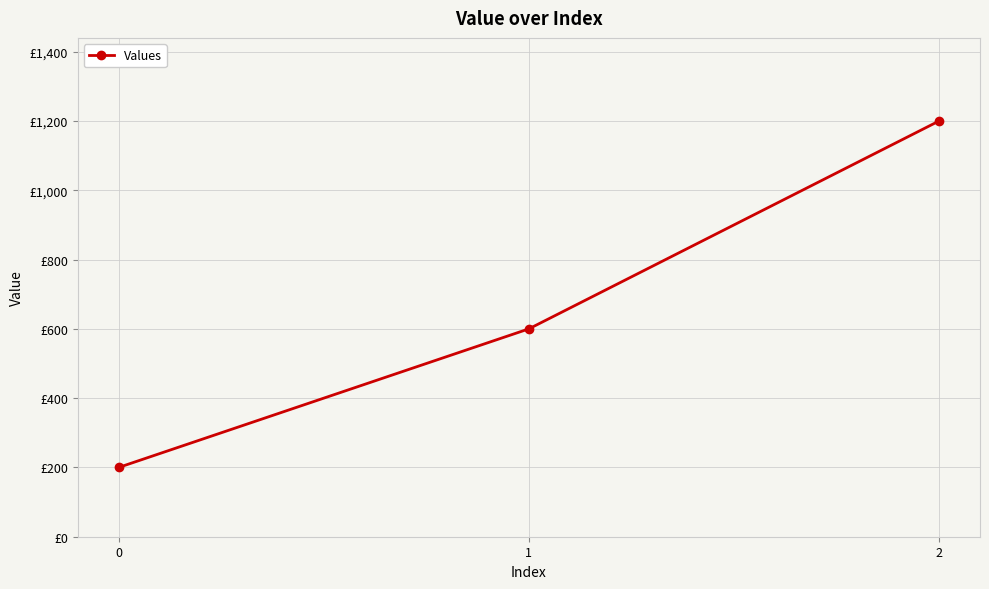

Approximately how many times larger is the value at 2 compared to 1?

2.0